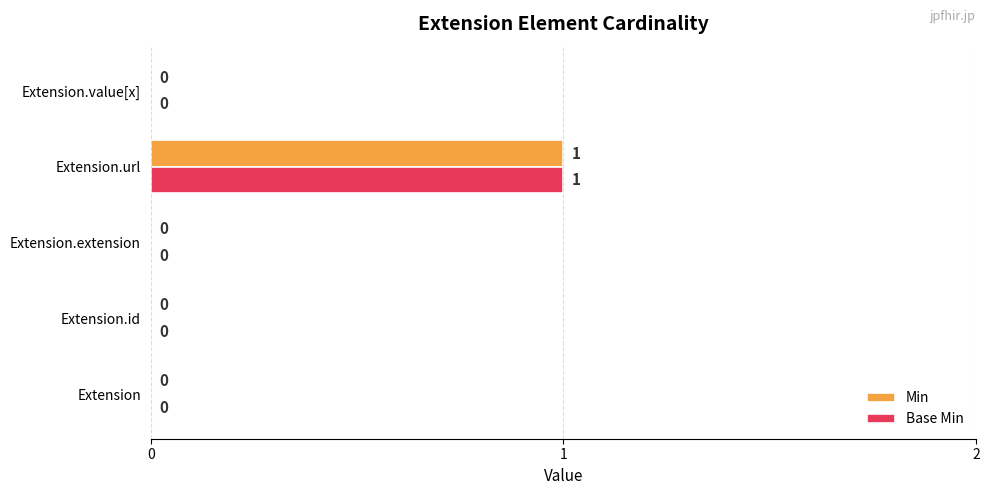

Count the Min values in the range 0 to 1.

5